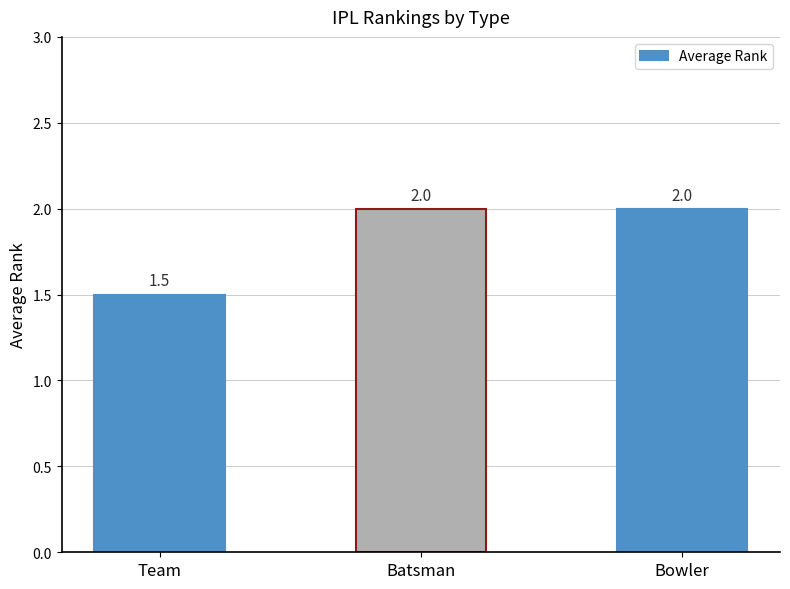

What is the minimum value shown in the chart?

1.5